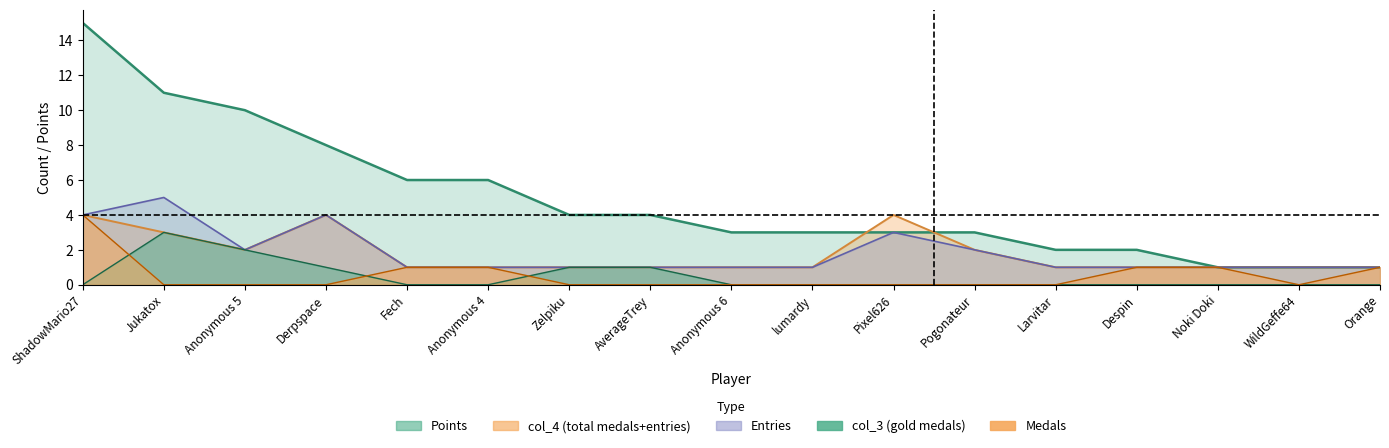

What is the maximum value for col_3?

3